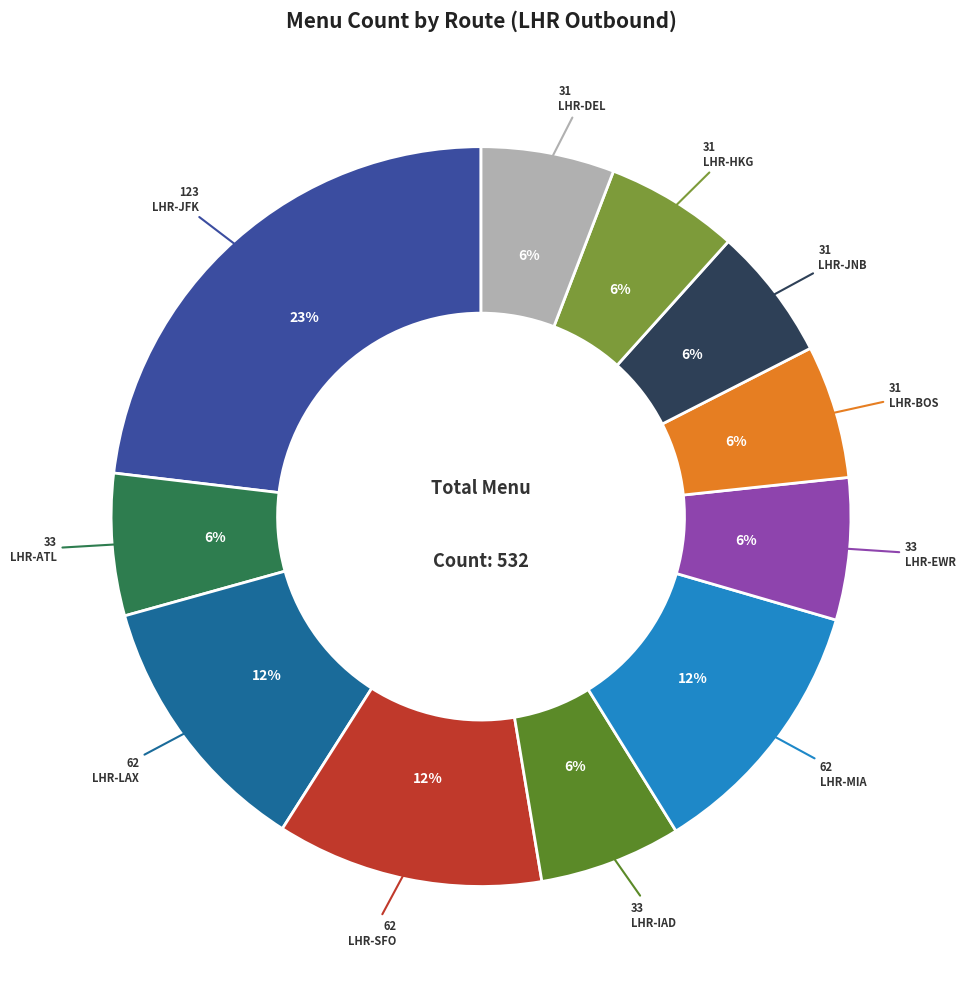

To the nearest percent, what is the average slice percentage?

9%